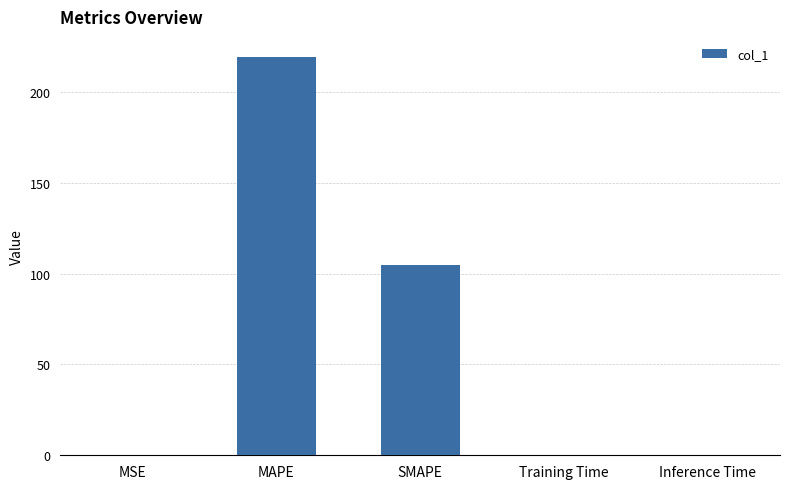

Count the number of categories in the chart.

5